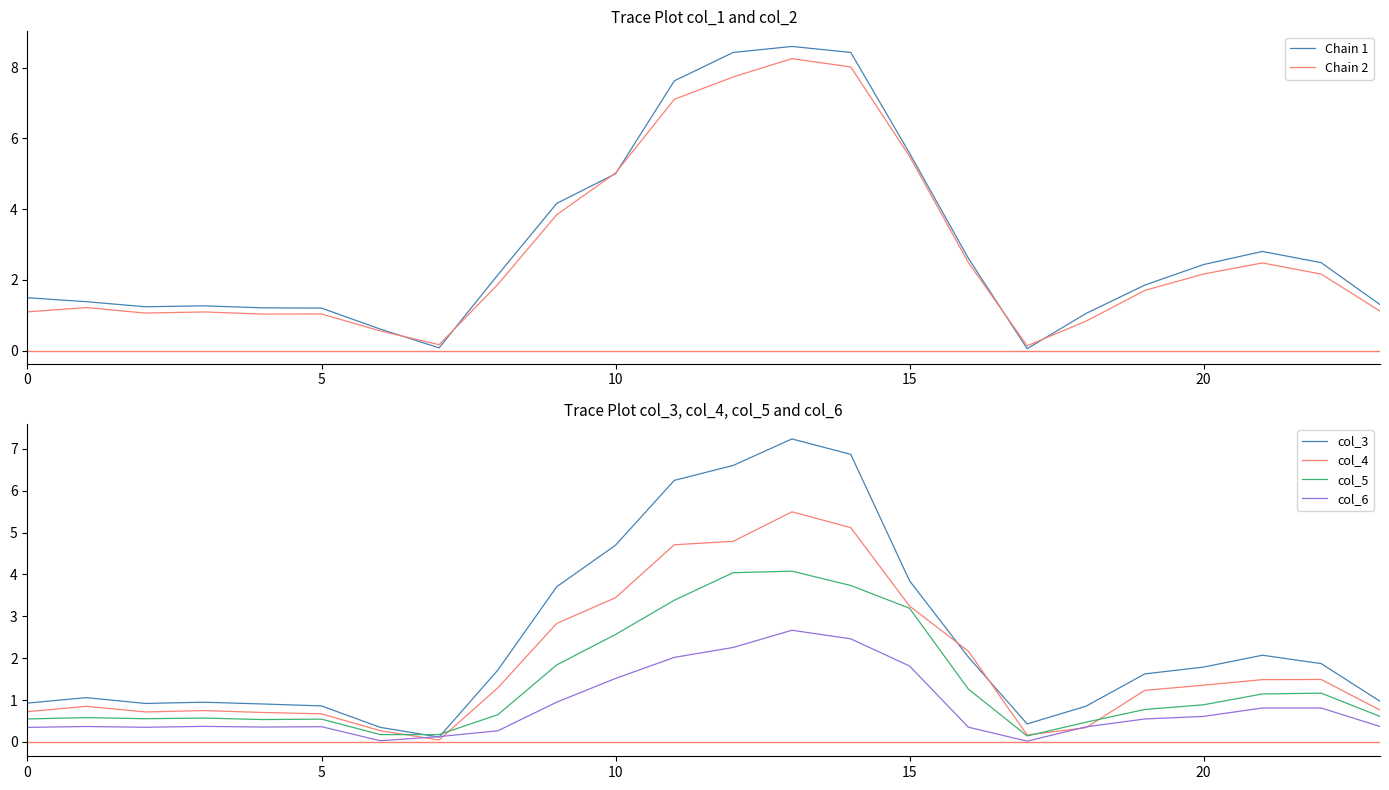

What is the maximum value for Chain 2?

8.3